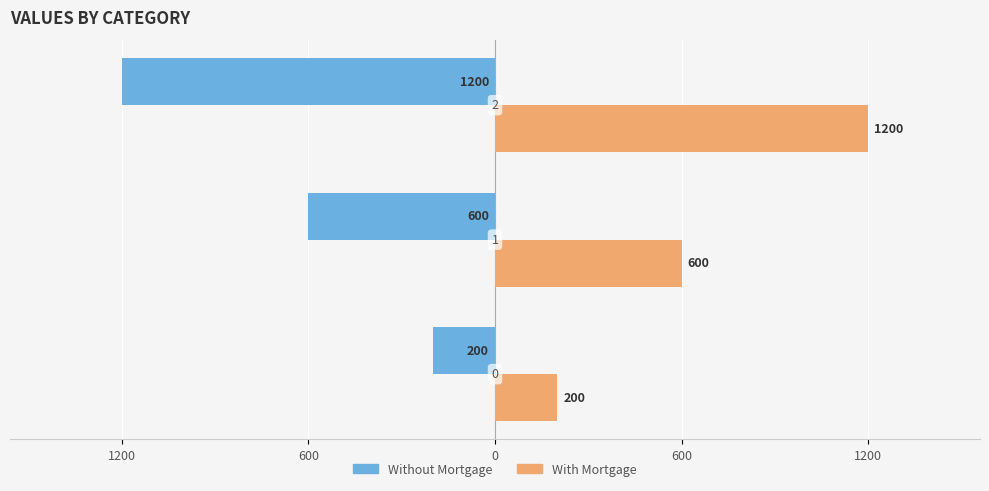

What are all the series names shown in the legend?

Without Mortgage, With Mortgage